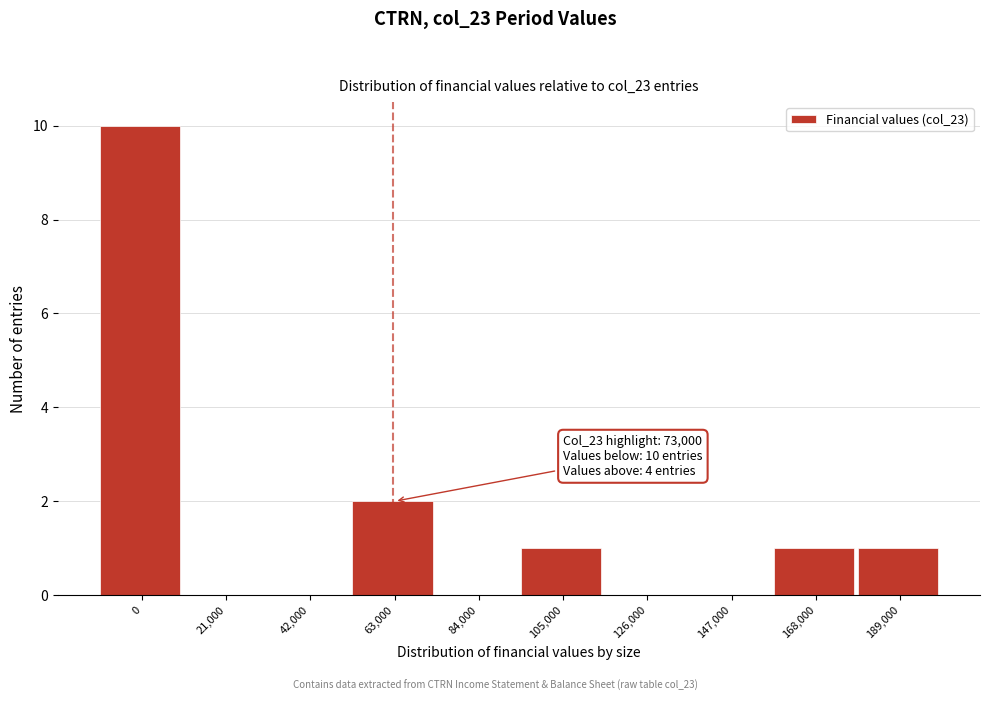

Reading left to right, what are all the values shown in this chart?

0=10	21,000=0	42,000=0	63,000=2	84,000=0	105,000=1	126,000=0	147,000=0	168,000=1	189,000=1